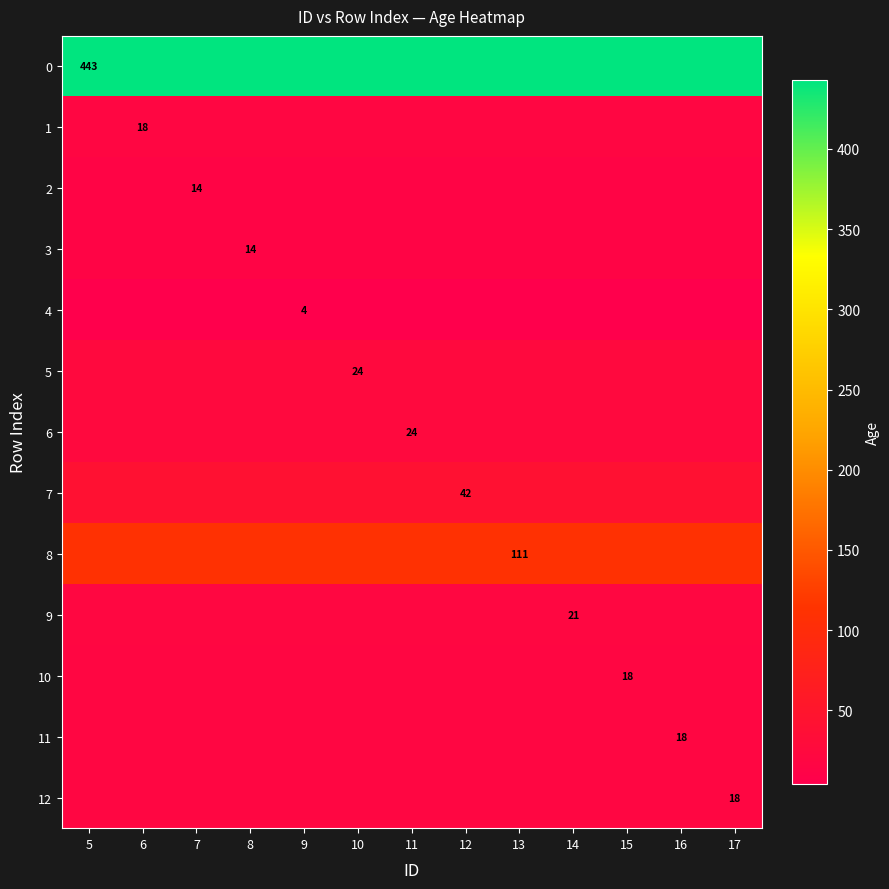

Is it true that 6 equals 24 at 11?

True